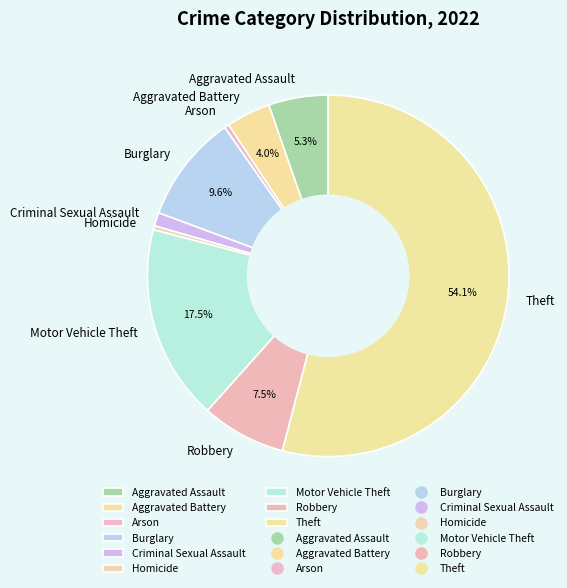

To the nearest percent, what portion does Criminal Sexual Assault represent?

1%